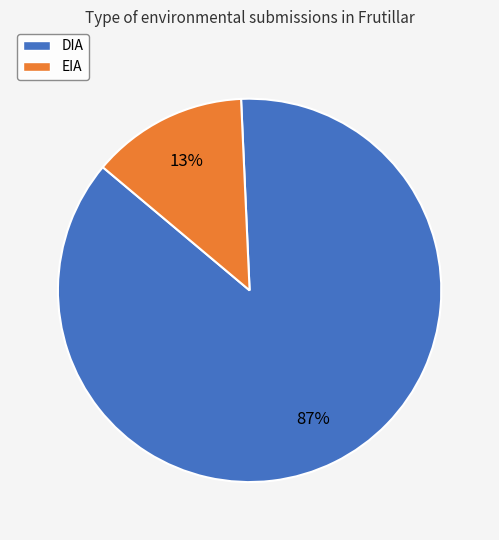

Rank the categories by value from highest to lowest.

DIA, EIA